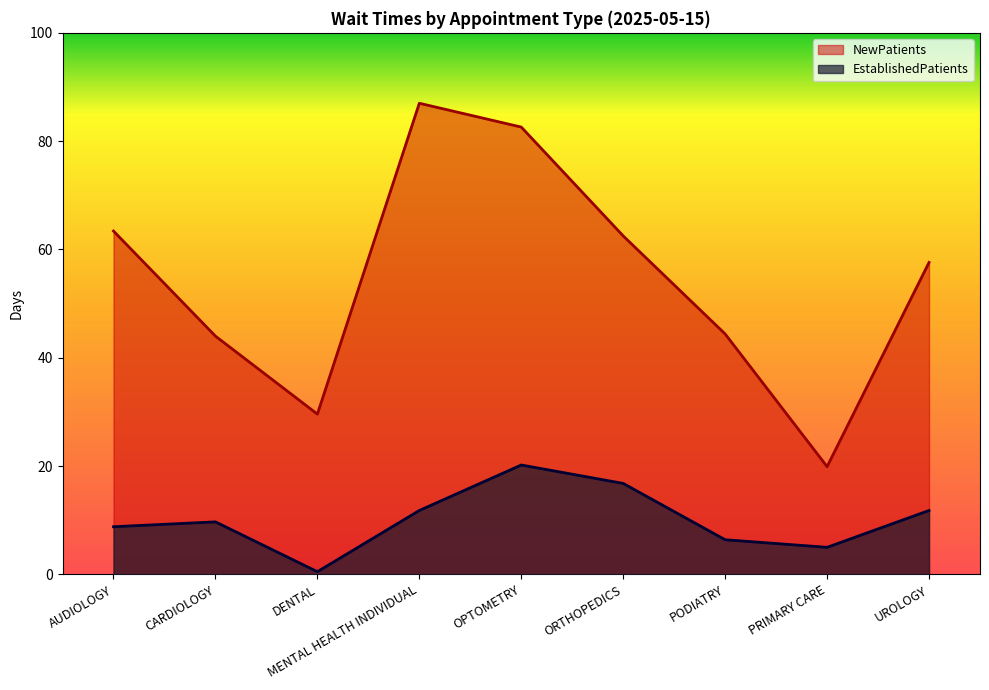

List the labels in order of EstablishedPatients value, smallest first.

DENTAL, PRIMARY CARE, PODIATRY, AUDIOLOGY, CARDIOLOGY, MENTAL HEALTH INDIVIDUAL, UROLOGY, ORTHOPEDICS, OPTOMETRY